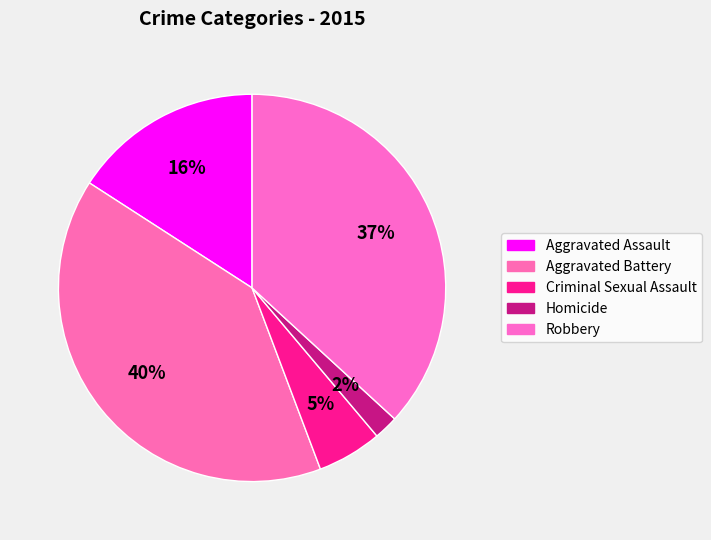

How many segments does this pie chart have?

5